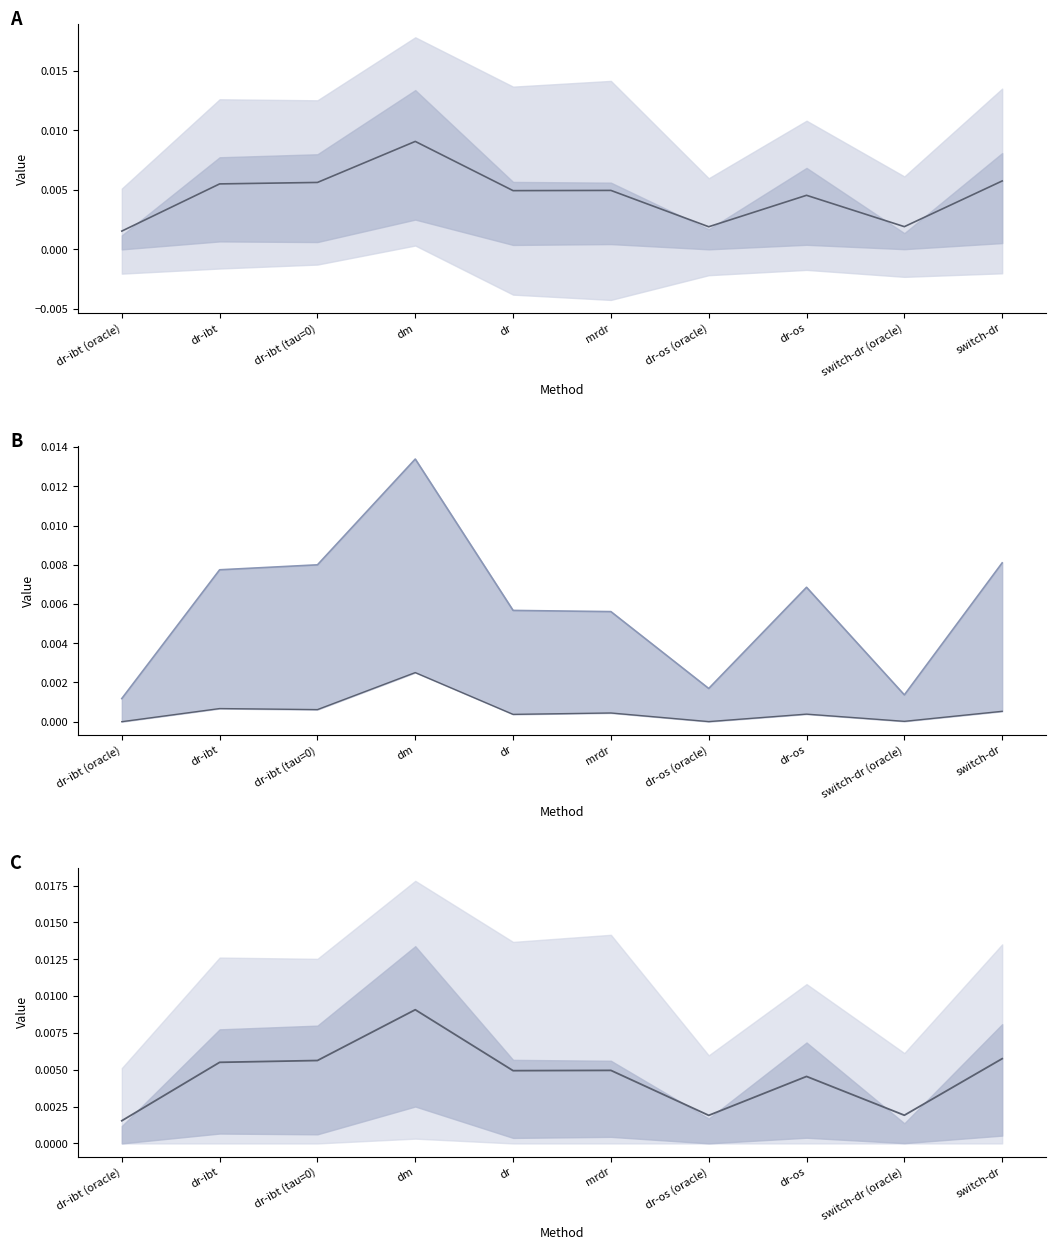

Is the value of 75% at dr-ibt greater than the value of 25% at dr-ibt (tau=0)?

Yes